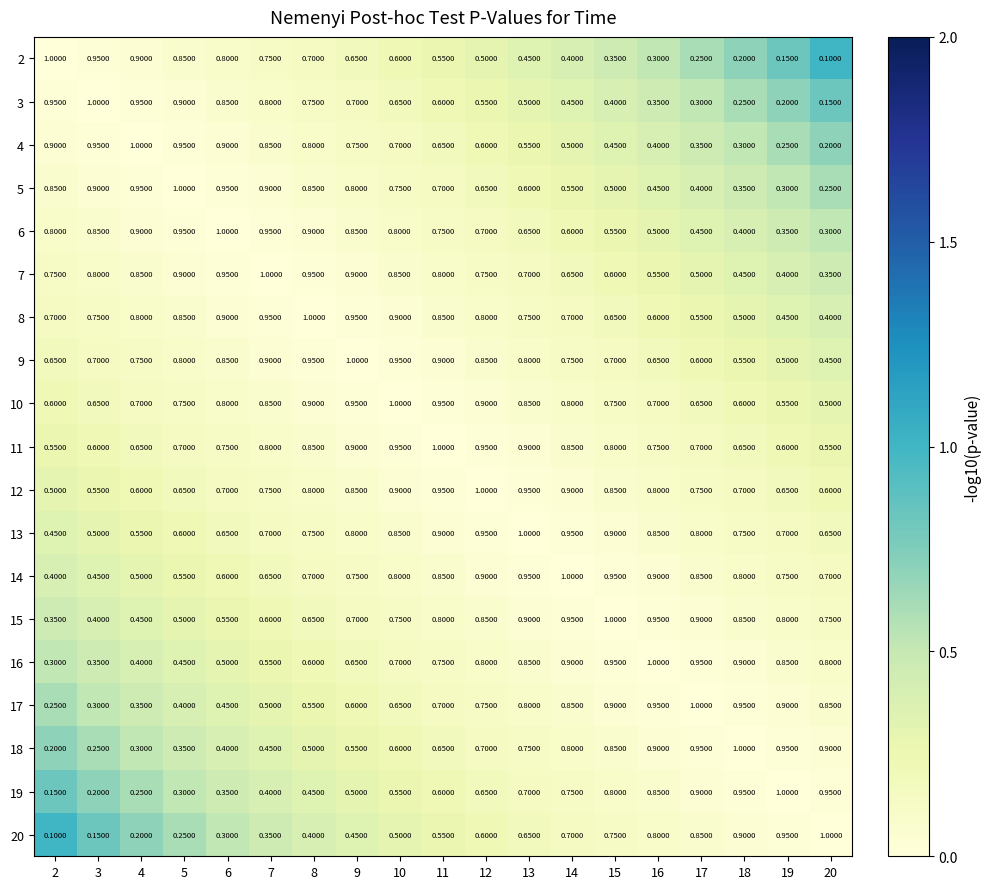

What is the maximum value shown in the chart?

1.0